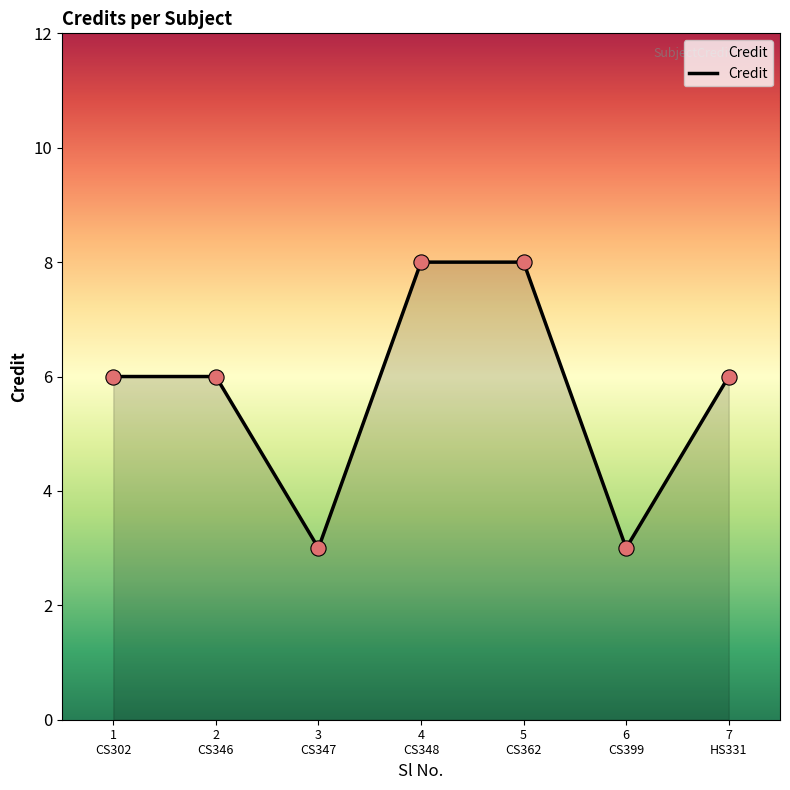

What is the greatest value displayed?

8